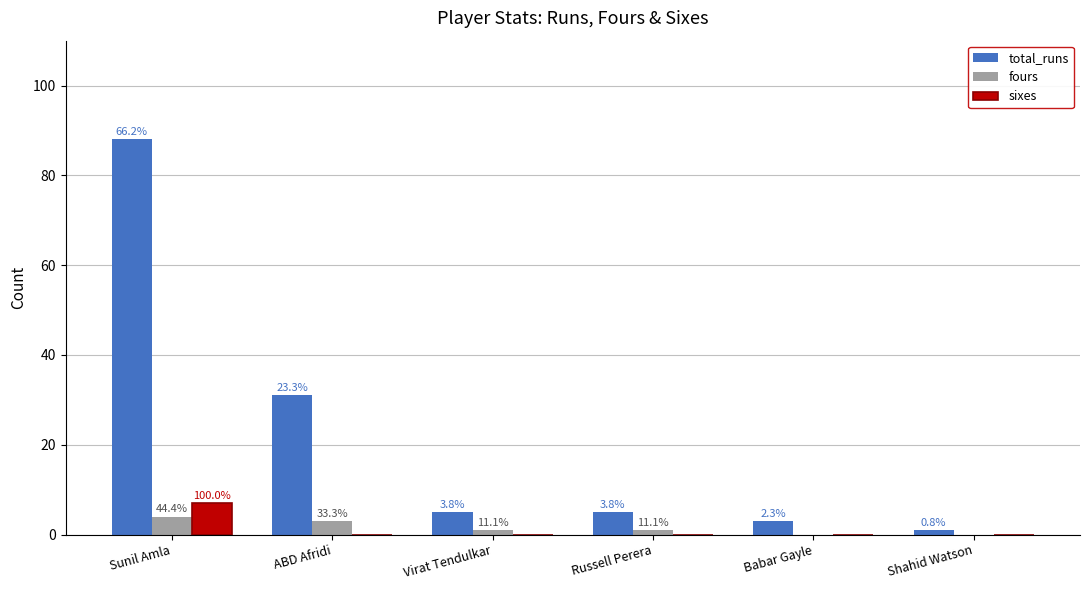

Between ABD Afridi and Shahid Watson, which is larger?

ABD Afridi